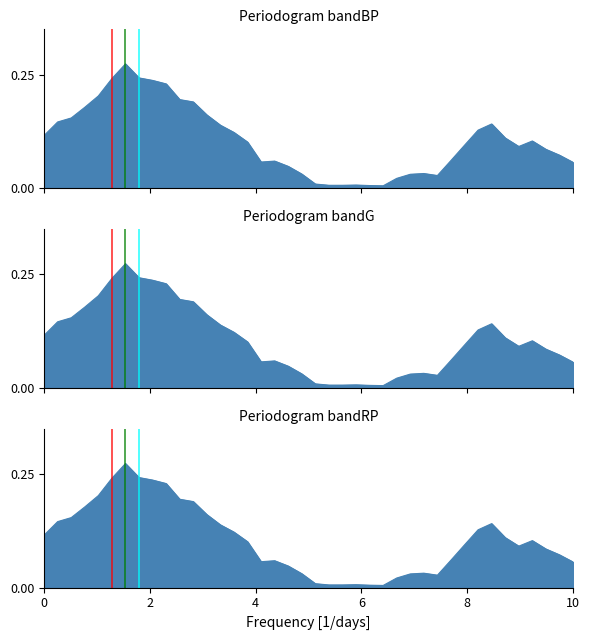

What is the value of the 1st point from the left?

0.1